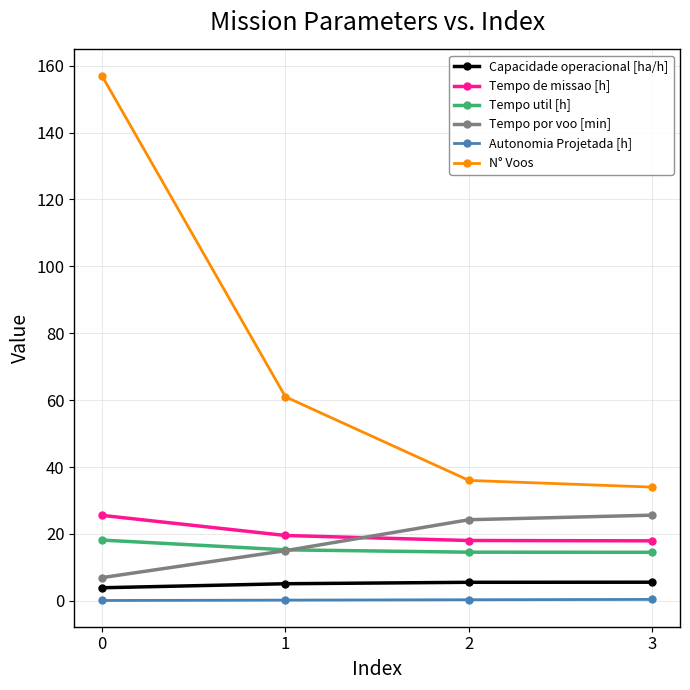

Is this an area chart (filled region under the line)?

No